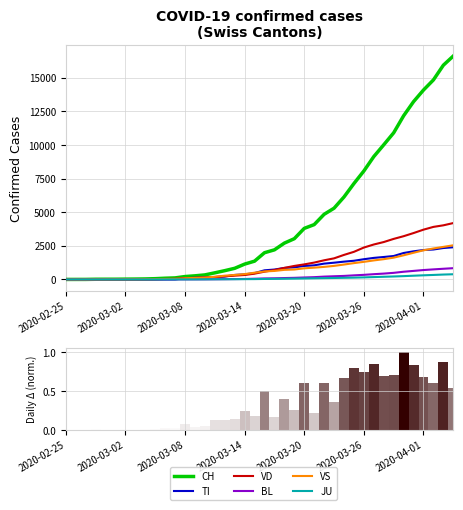

The VD series shows 5348 at 2020-03-29. True or false?

False